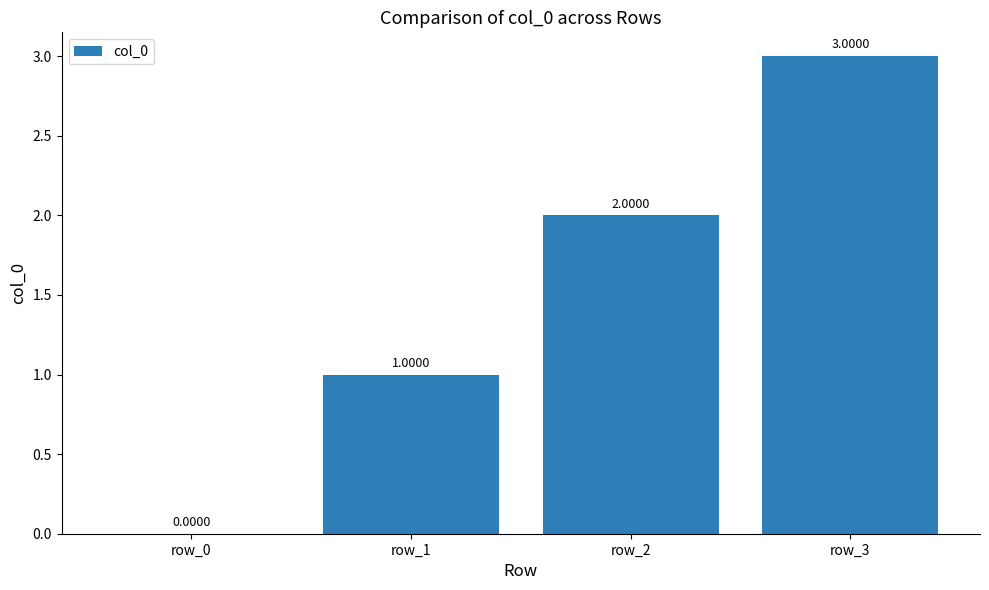

True or false: the data shows 1 at row_2.

False